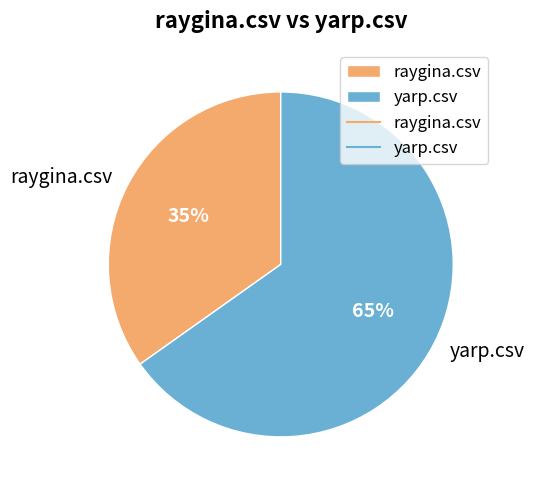

To the nearest percent, what percentage of the pie is raygina.csv?

35%